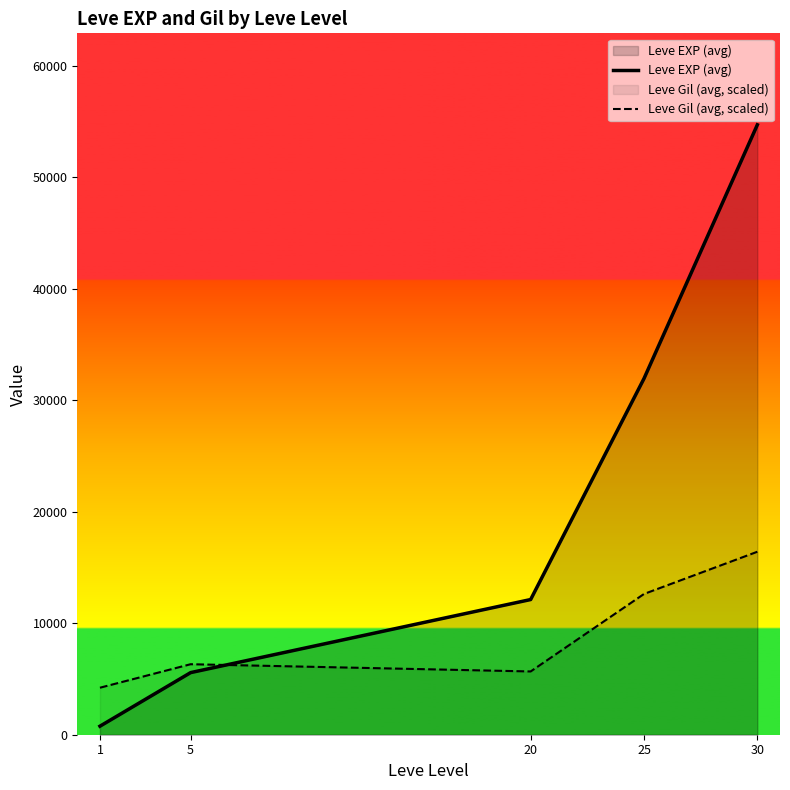

Which has a higher value, 30 or 20?

30